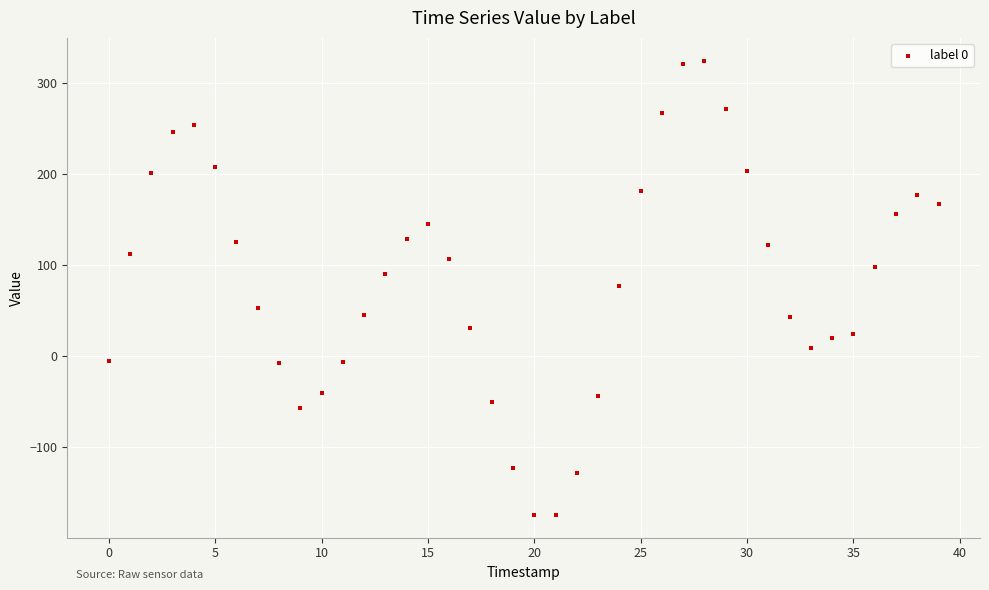

What is the range of Y values (max minus min)?

499.2